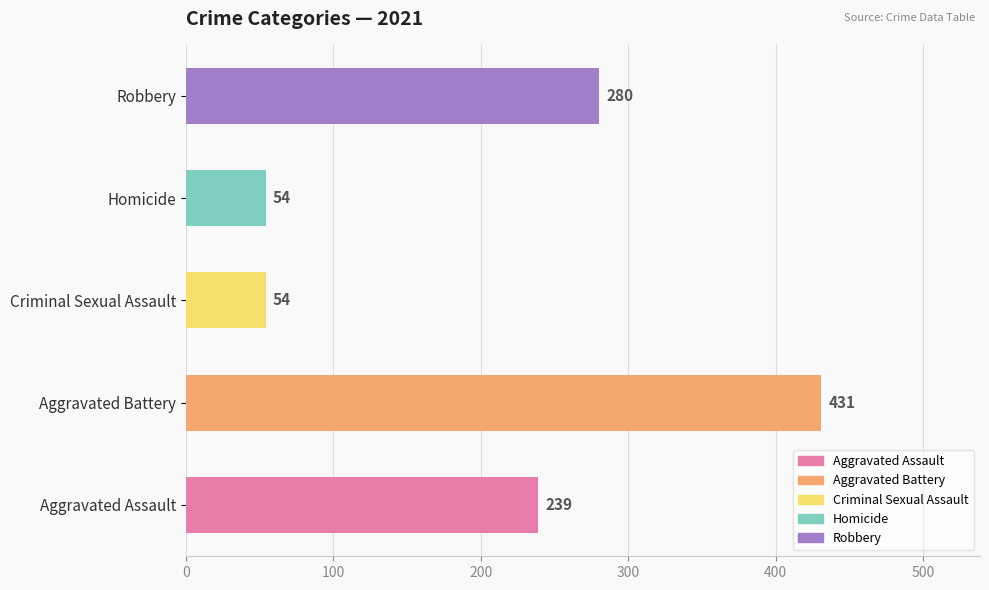

What is the average value?

212